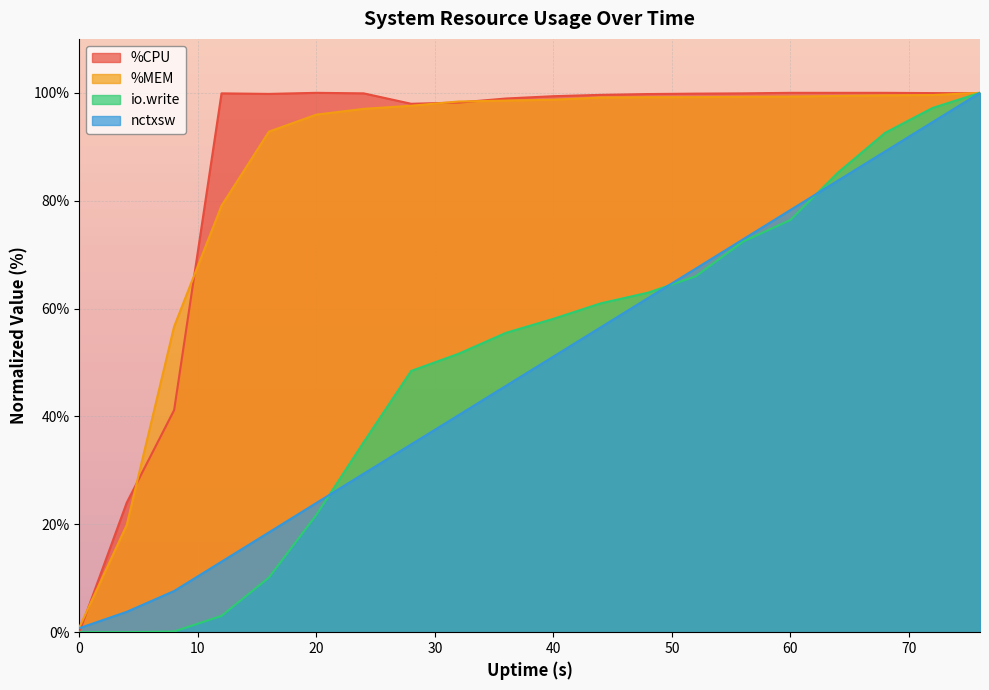

The value of %CPU at 52 is 32.7. True or false?

False